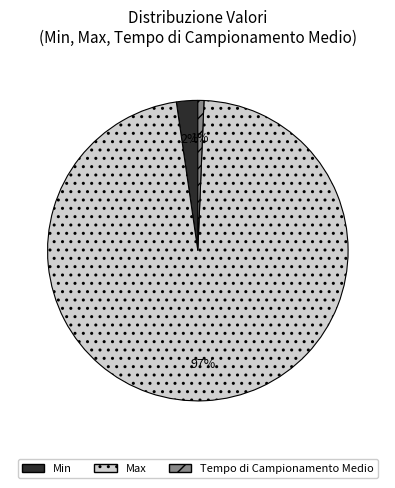

How many slices are in this pie chart?

3